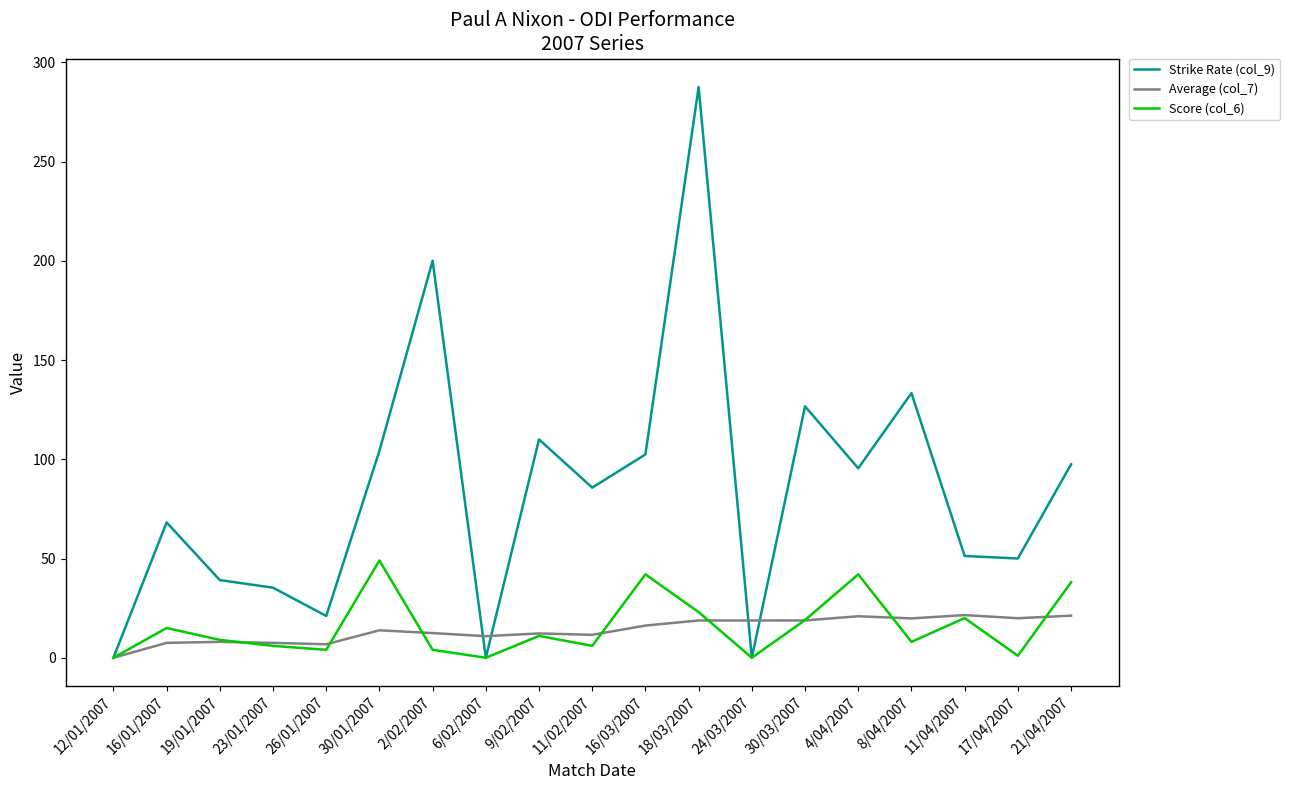

Is it true that Average (col_7) equals 31.2 at 17/04/2007?

False